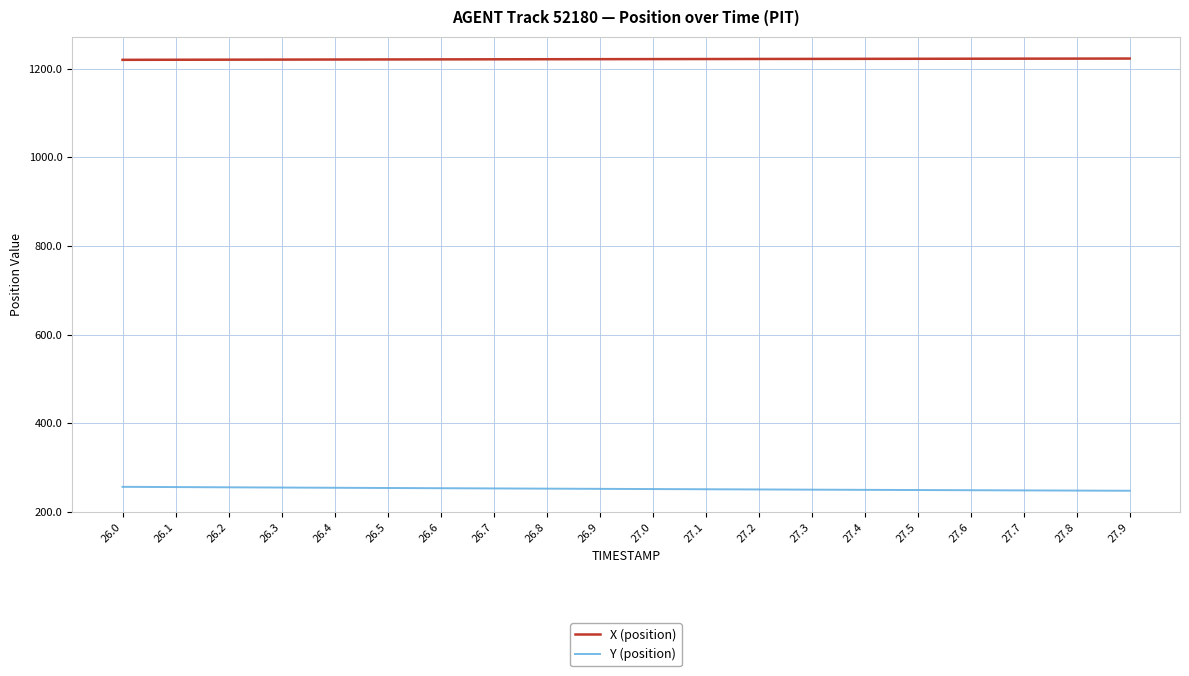

What is the difference between the Y (position) values at 27.5 and 26.5?

4.6